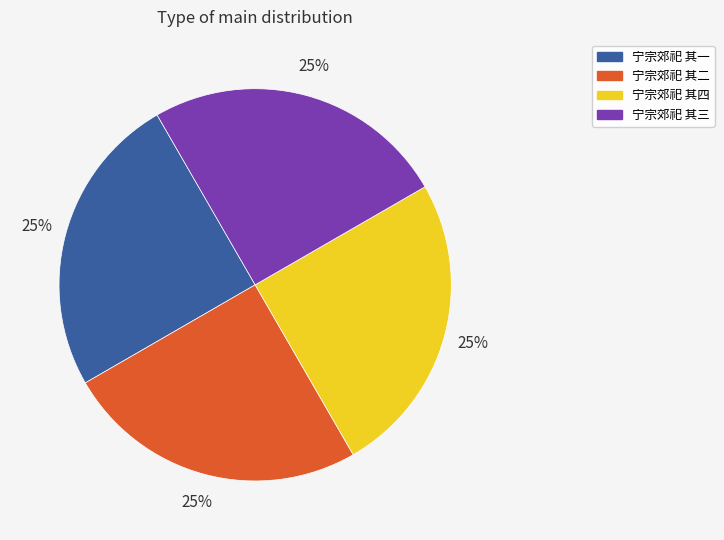

Is there any slice that represents more than half of the pie?

No